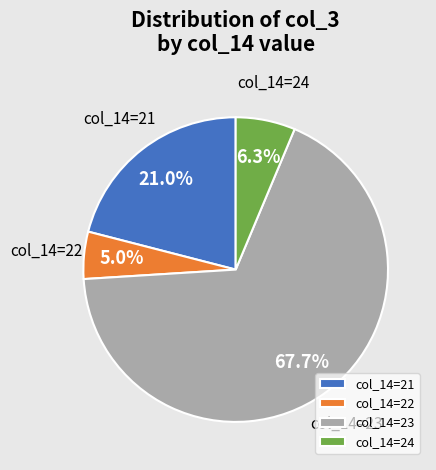

Between col_14=24 and col_14=22, which is larger?

col_14=24